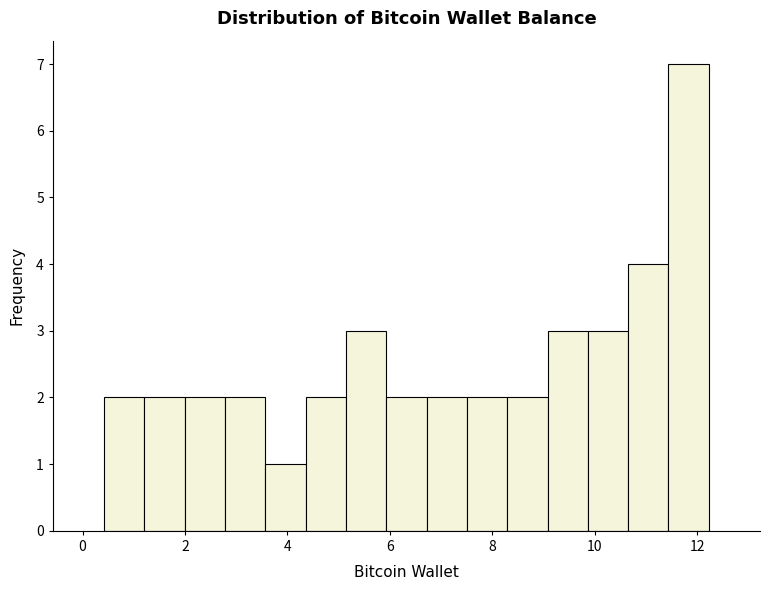

Around what value on the x-axis is the tallest bar? Give the approximate position of its centre, as read against the axis.

11.8